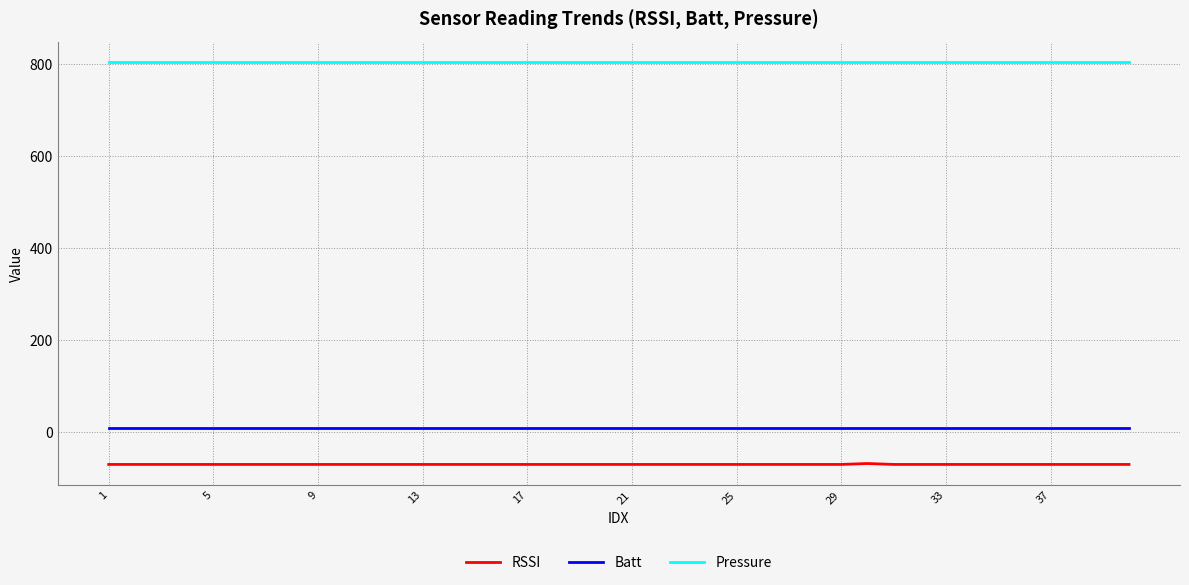

True or false: Pressure and Batt cross at least once.

False